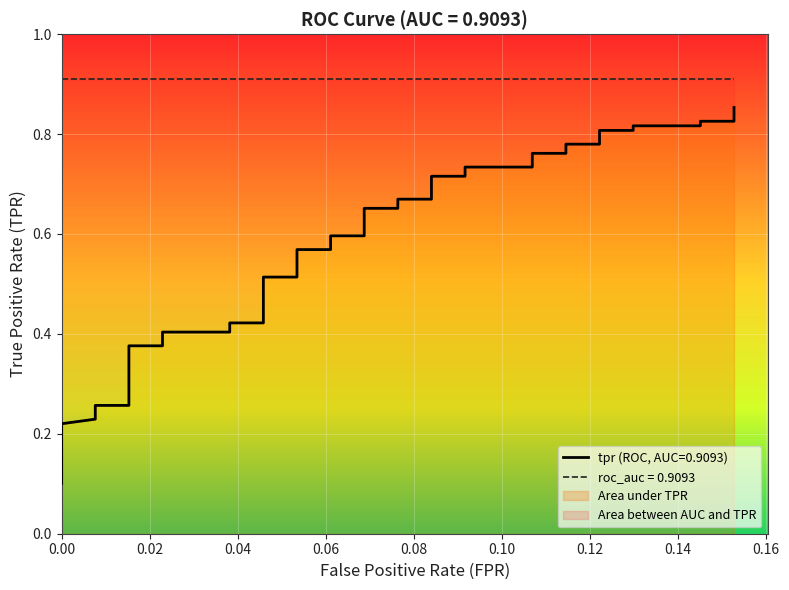

What is the value of the 29th point from the left?

0.7